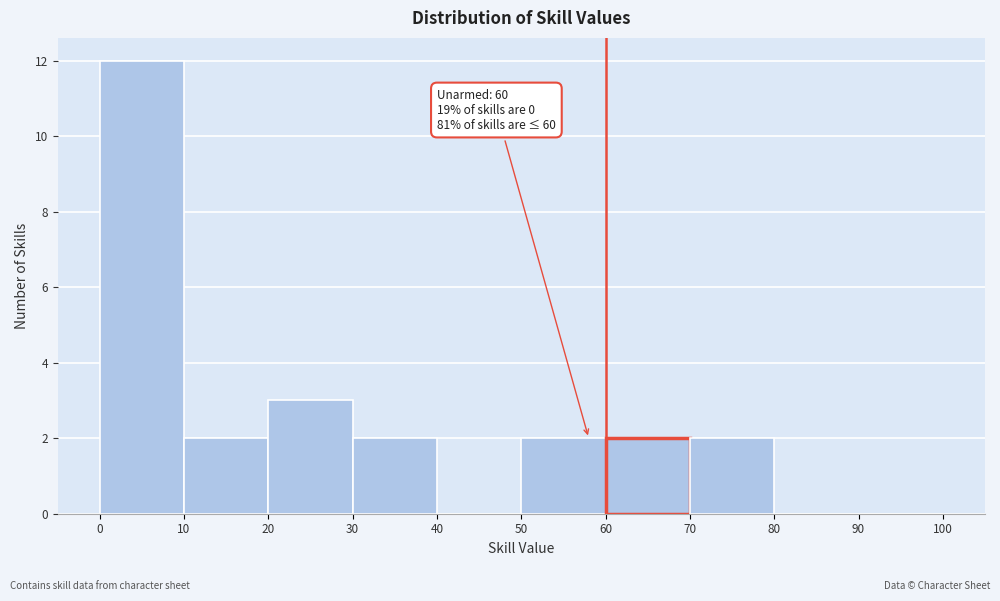

Over which range of the x-axis is the bar tallest?

0 to 10